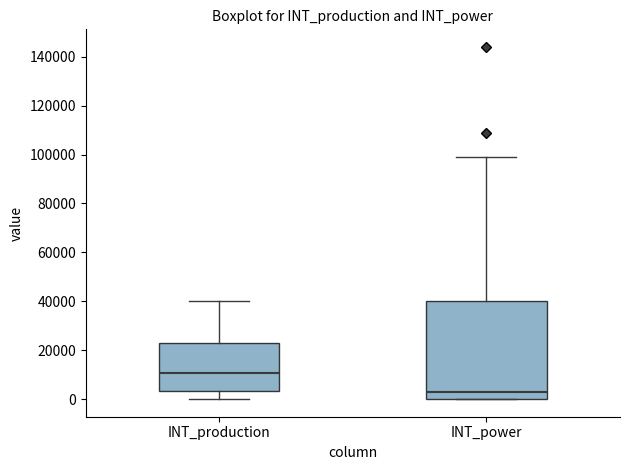

Reading left to right, read every box against the y-axis: the position of its median line, the range the box covers, and the ends of its whiskers. The values are not printed on the chart, so give them approximately, as read against the axis.

INT_production: median 10000, box 4000 to 22000, whiskers 0 to 40000
INT_power: median 2000, box 0 to 40000, whiskers 0 to 100000